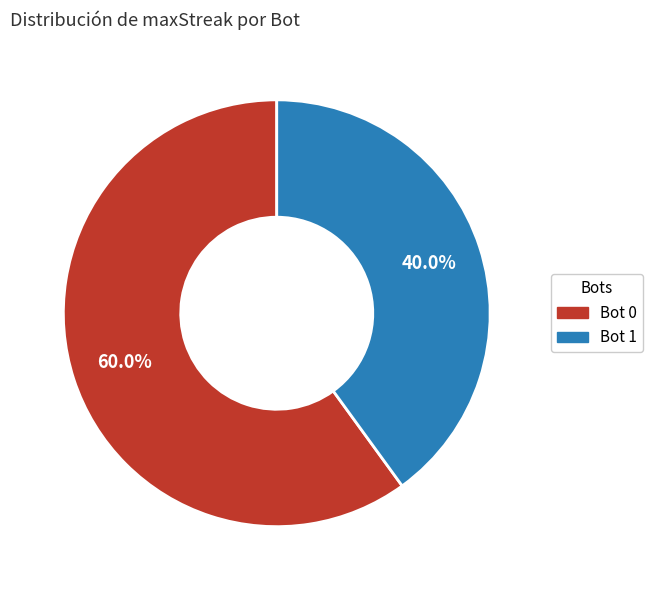

How many slices are in this pie chart?

2